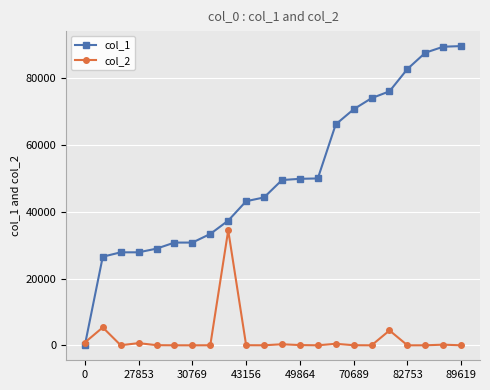

How many data points does each series have?

22